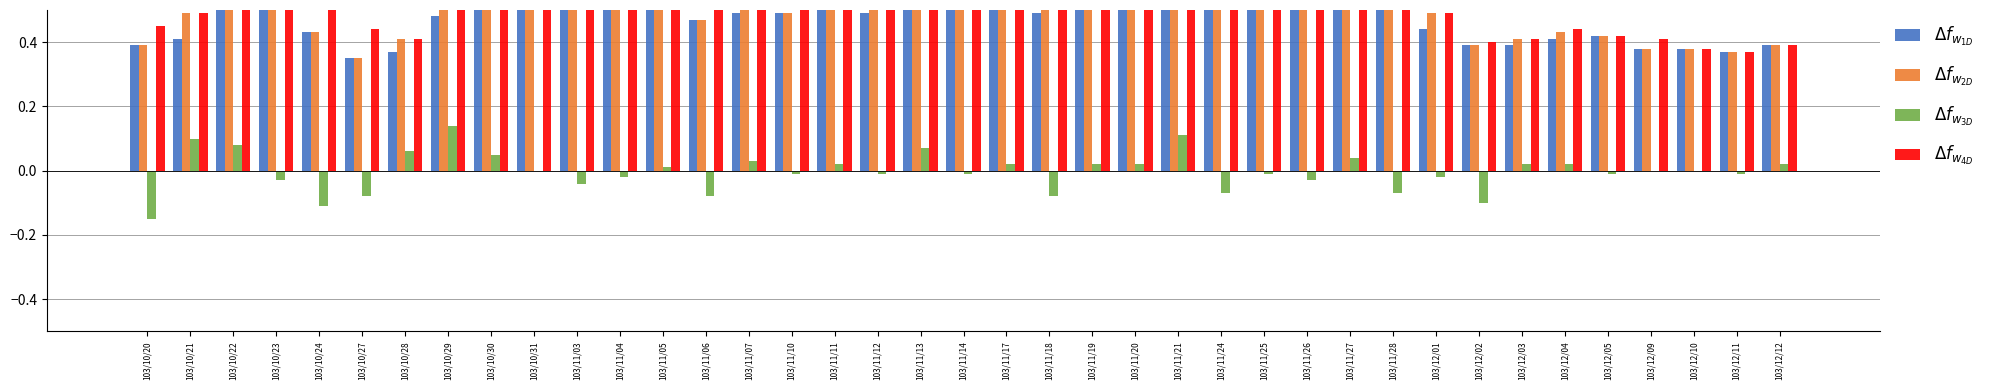

Is it true that $\Delta f_{w_{3D}}$ equals -0.0 at 103/11/04?

True